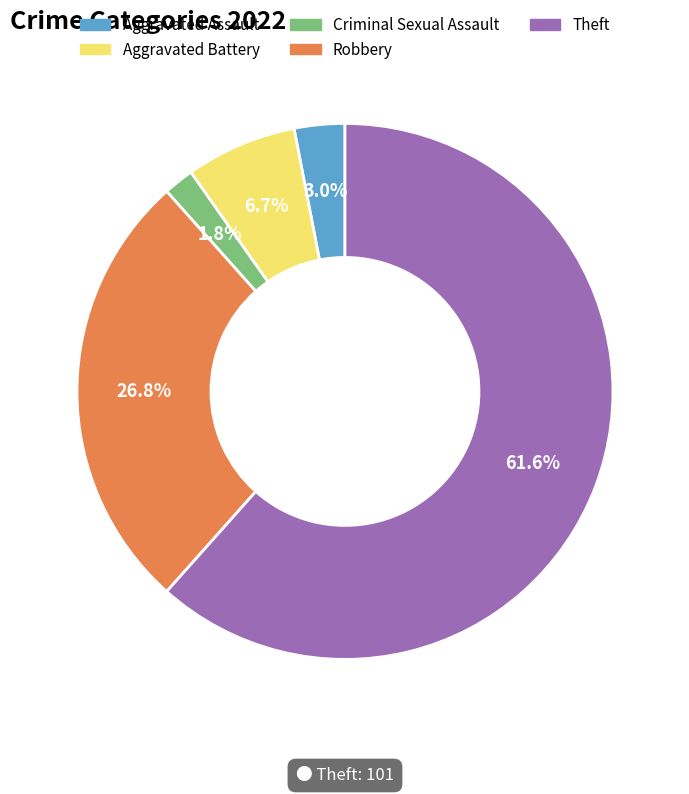

Count the number of slices in the pie.

5